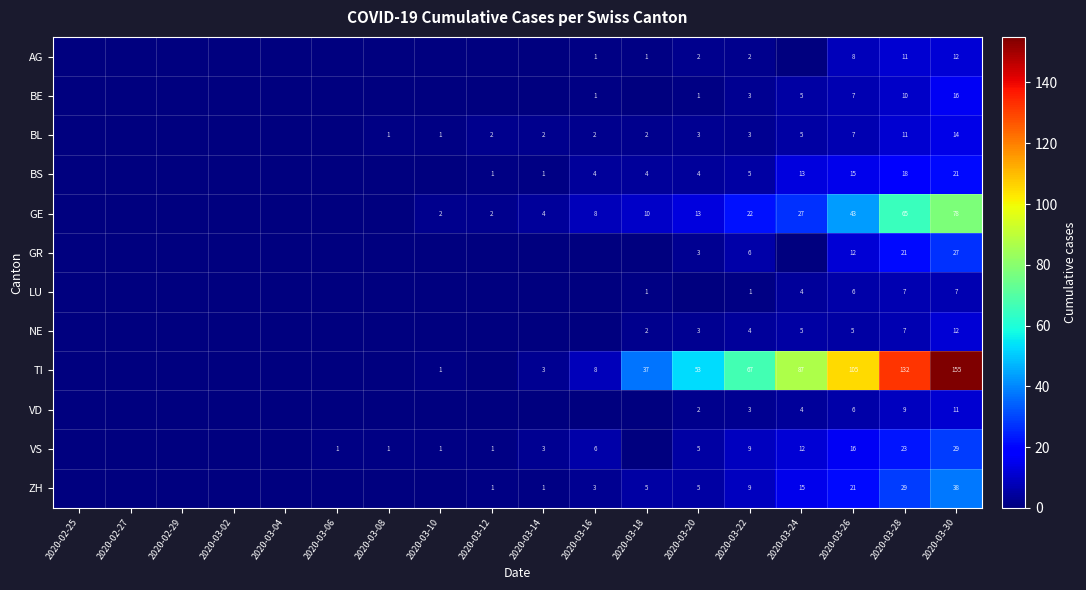

What is the difference between the highest and lowest values at 2020-03-22?

66